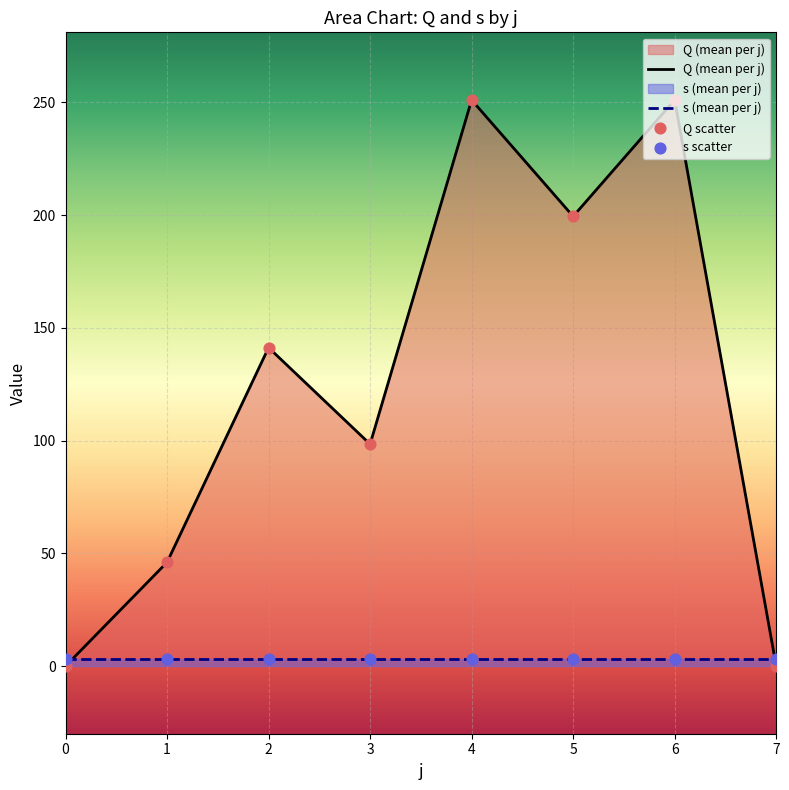

Between 1 and 3, which is larger?

3